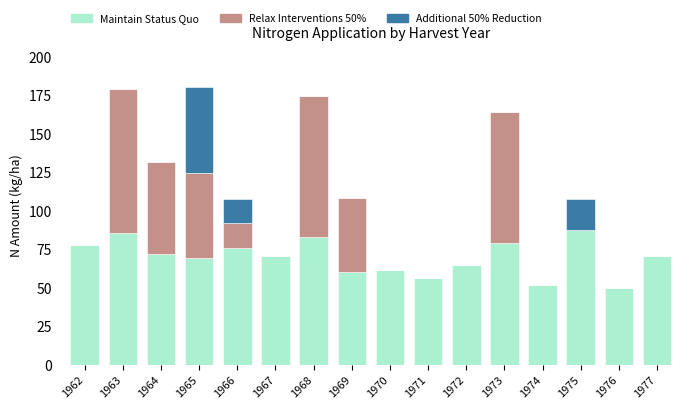

The value of Maintain Status Quo at 1977 is 70.5. True or false?

True